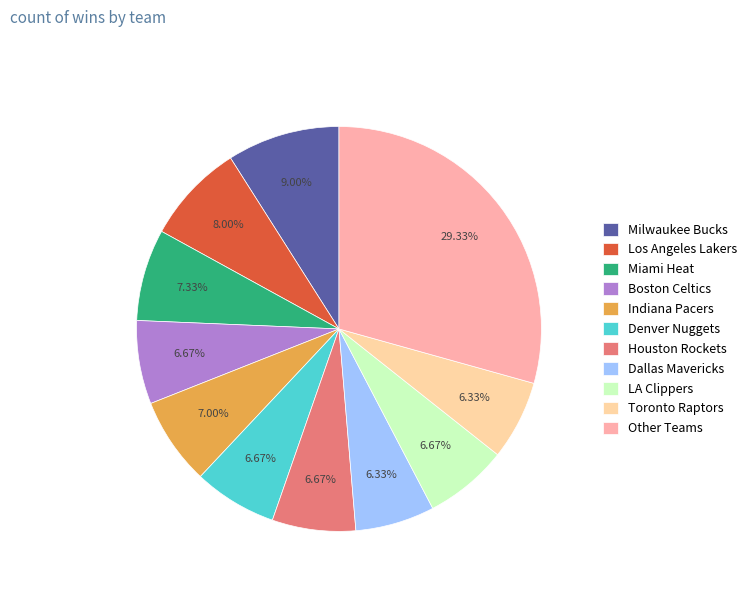

Which category has the biggest portion of the pie?

Other Teams